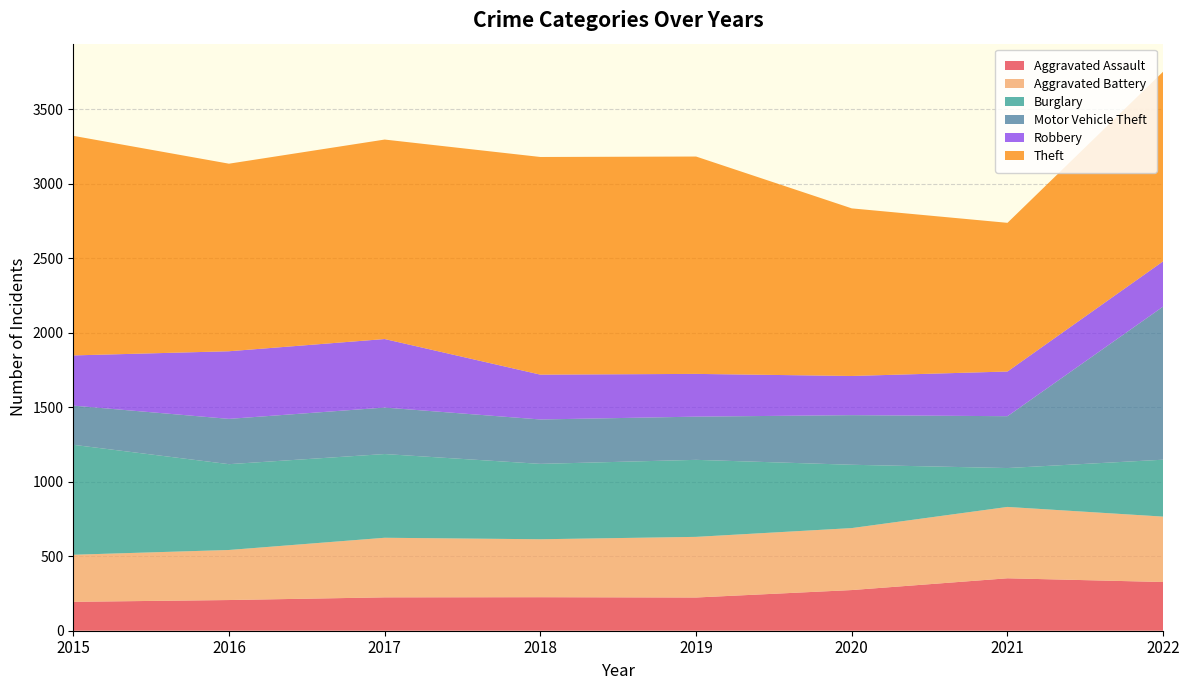

Reading left to right, extract all data points from this chart.

Aggravated Assault: 2015=194	2016=206	2017=224	2018=225	2019=223	2020=273	2021=352	2022=327
Aggravated Battery: 2015=316	2016=336	2017=400	2018=389	2019=407	2020=416	2021=479	2022=439
Burglary: 2015=738	2016=576	2017=562	2018=506	2019=517	2020=425	2021=261	2022=382
Motor Vehicle Theft: 2015=263	2016=304	2017=312	2018=298	2019=290	2020=333	2021=348	2022=1028
Robbery: 2015=337	2016=454	2017=460	2018=301	2019=287	2020=263	2021=300	2022=304
Theft: 2015=1474	2016=1259	2017=1339	2018=1461	2019=1459	2020=1125	2021=998	2022=1273